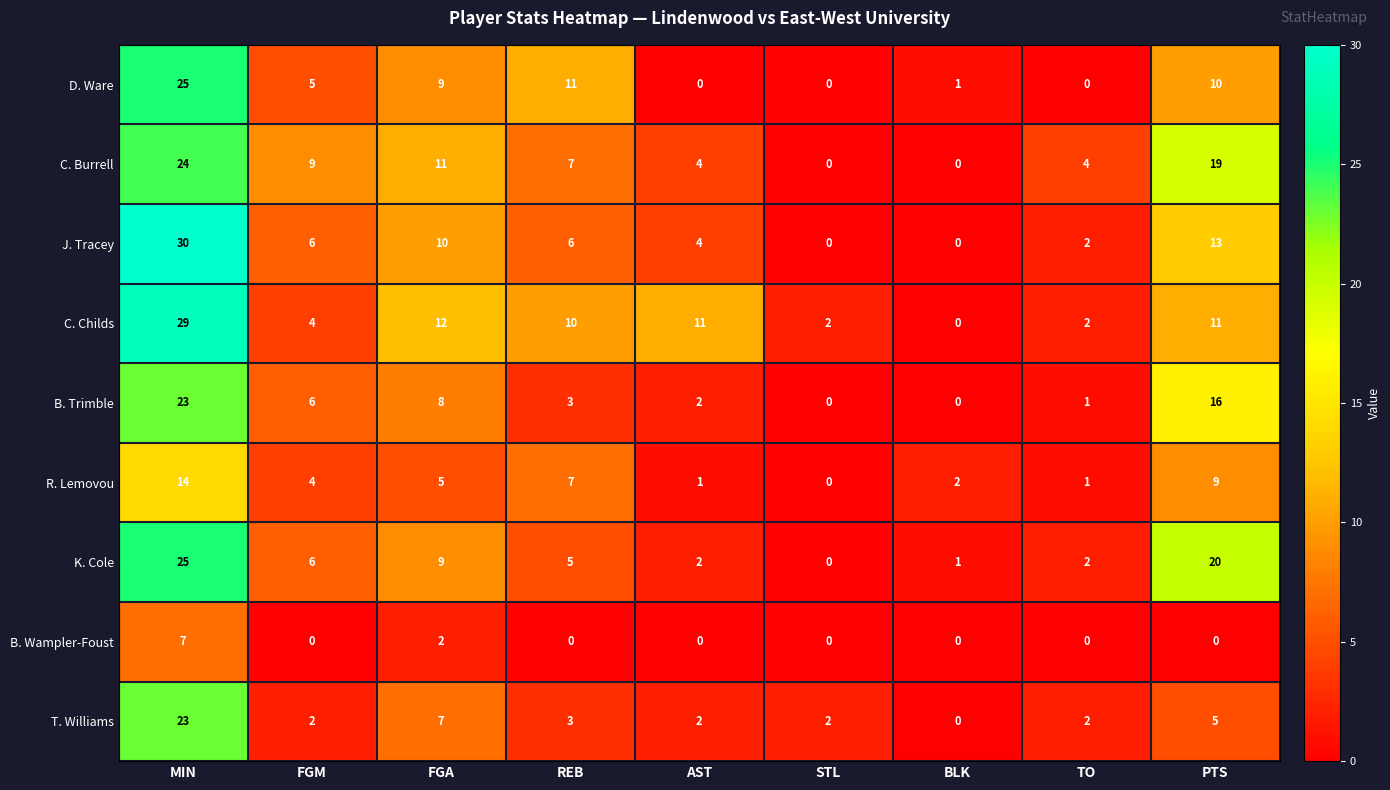

What is the average value of the K. Cole series?

8